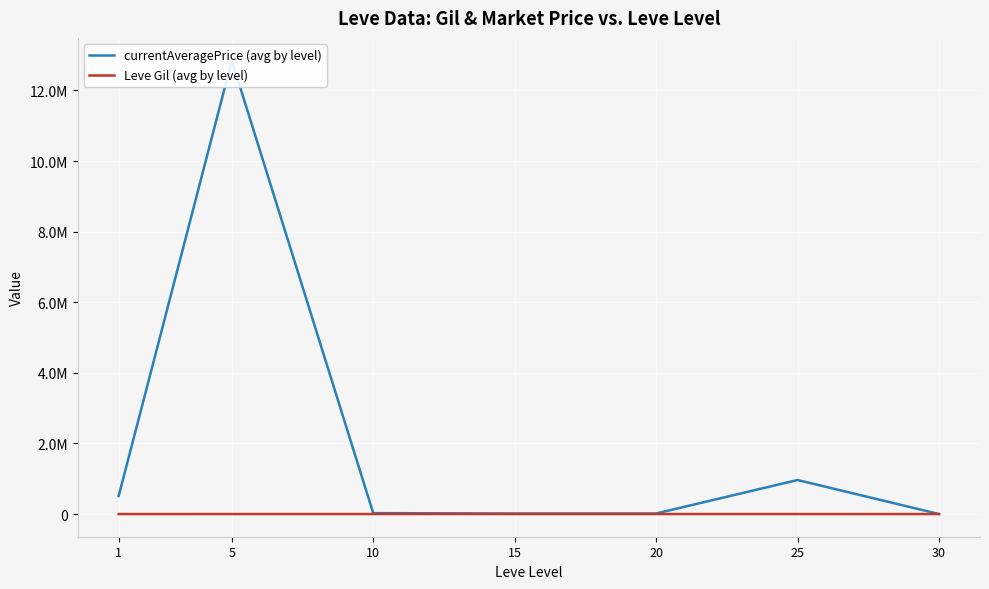

What is the difference between the second highest and second lowest values in the currentAveragePrice (avg by level) series?

949050.2